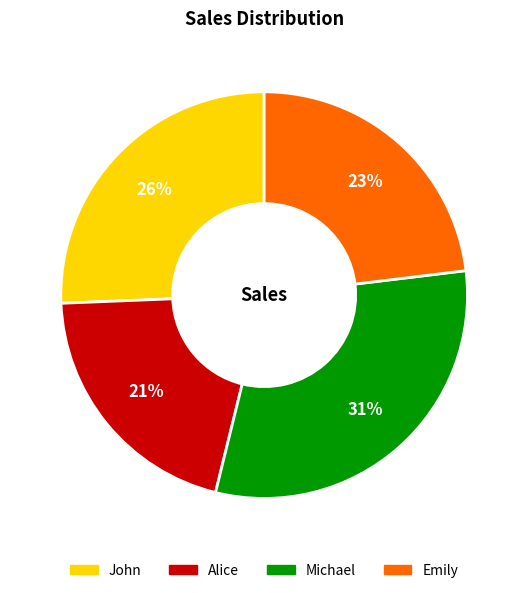

Which has a higher value, Alice or Michael?

Michael